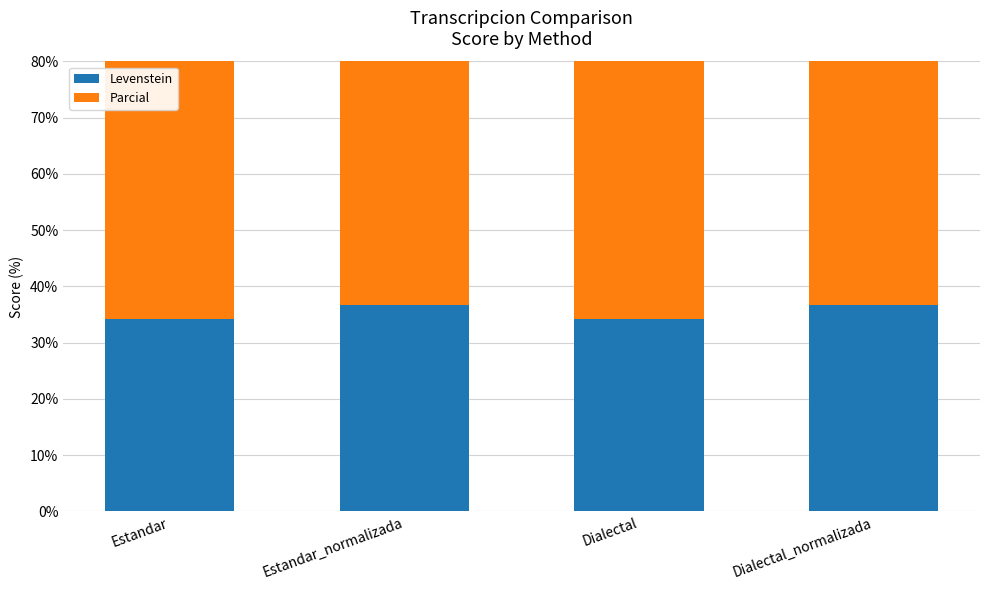

The value of Levenstein at Estandar is 34.3. True or false?

True